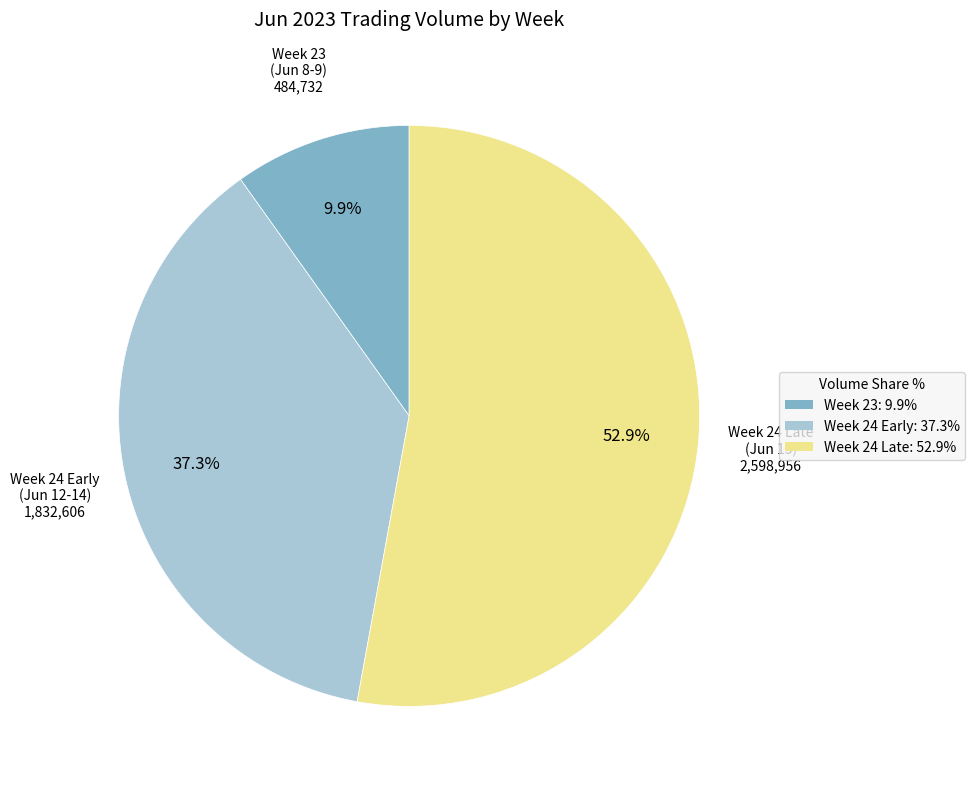

Do Week 24 Late: 52.9% and Week 24 Early: 37.3% together represent more than half of the pie?

Yes